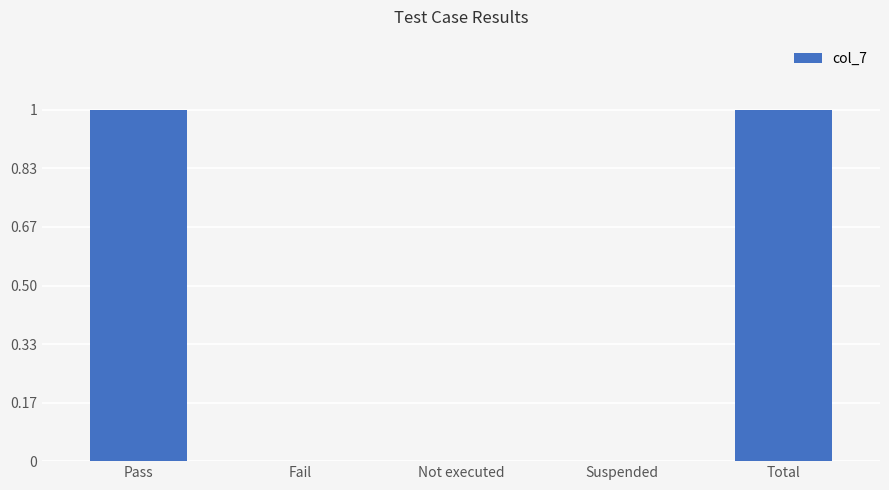

True or false: the data shows -1 at Suspended.

False